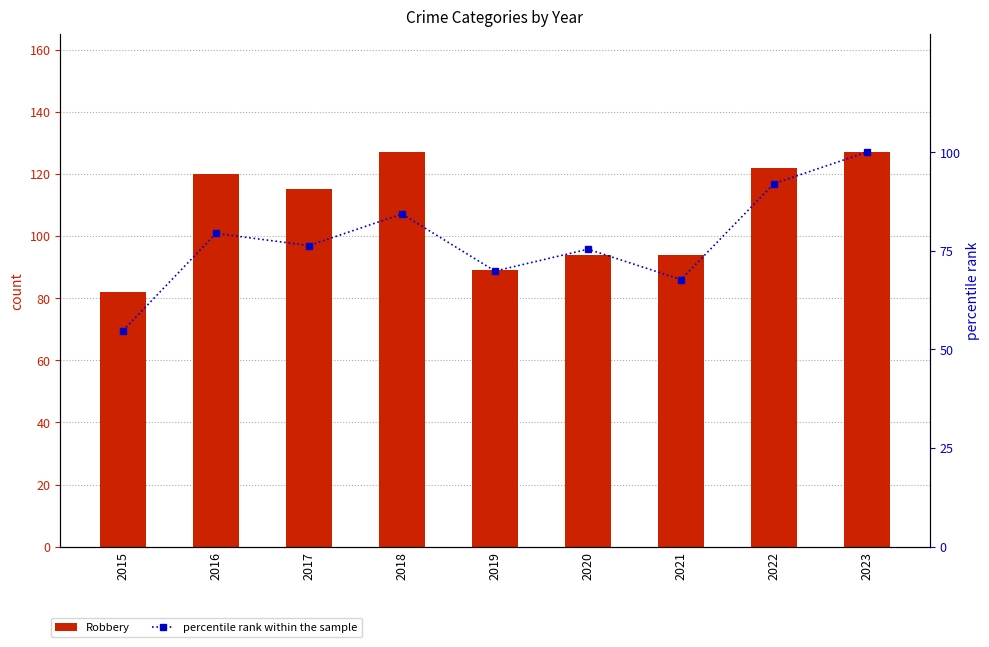

Rank the series by their maximum value, from lowest to highest.

Homicide, Criminal Sexual Assault, Aggravated Battery, Aggravated Assault, percentile rank within the sample, Robbery